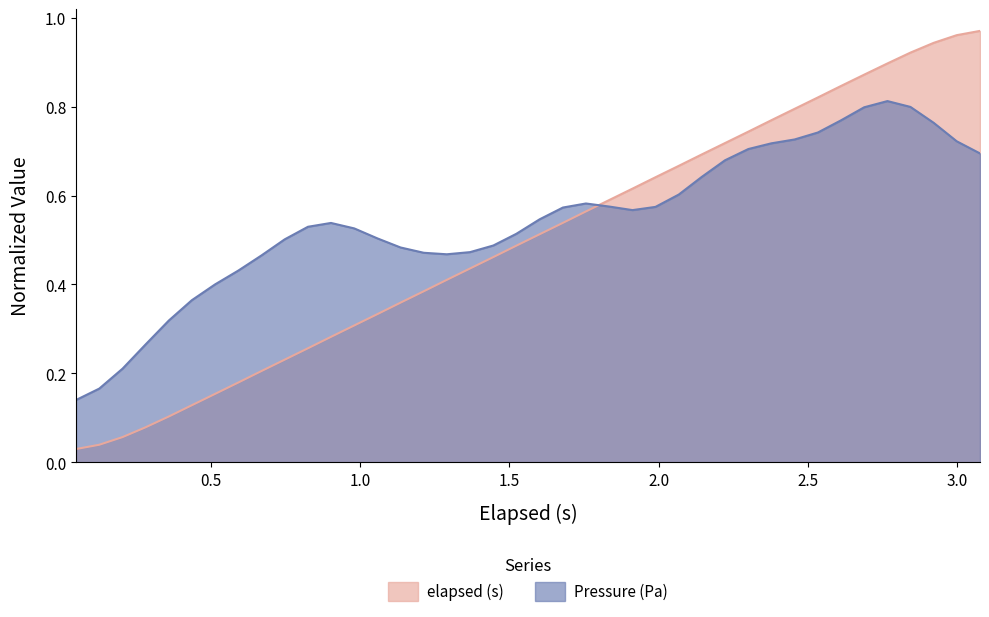

List the series in order of their overall mean, highest first.

Pressure (Pa), elapsed (s)